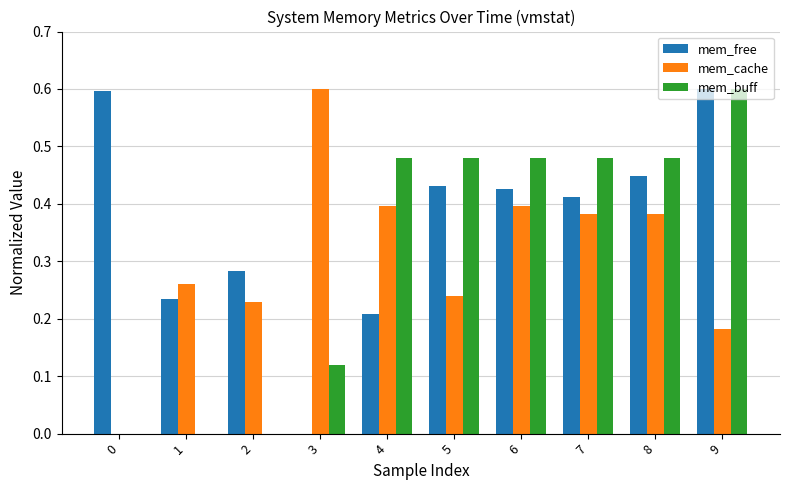

The value of mem_cache at 5 is 0.0. True or false?

False